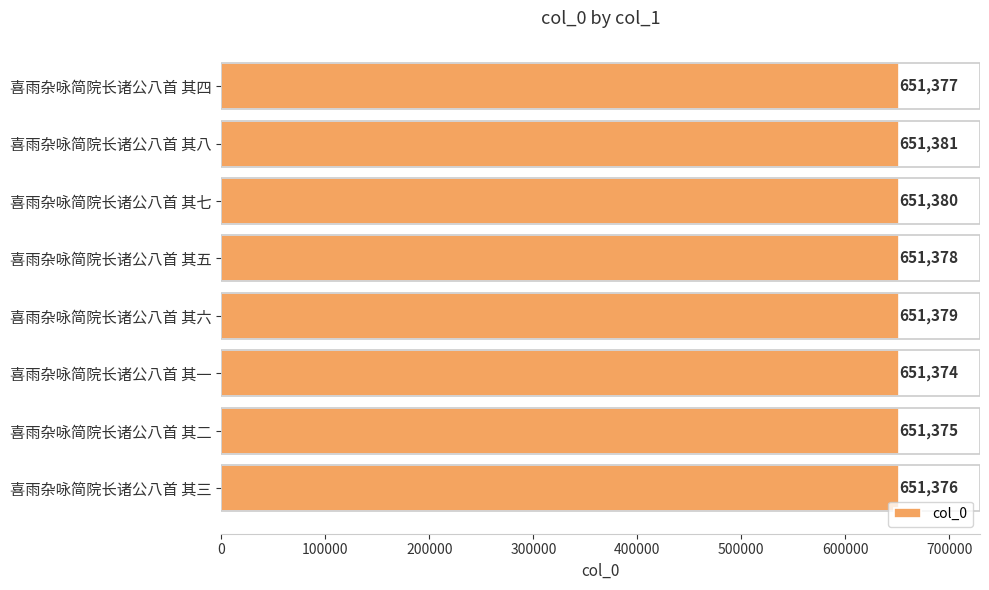

What is the label of the 7th bar from the bottom?

喜雨杂咏简院长诸公八首 其八